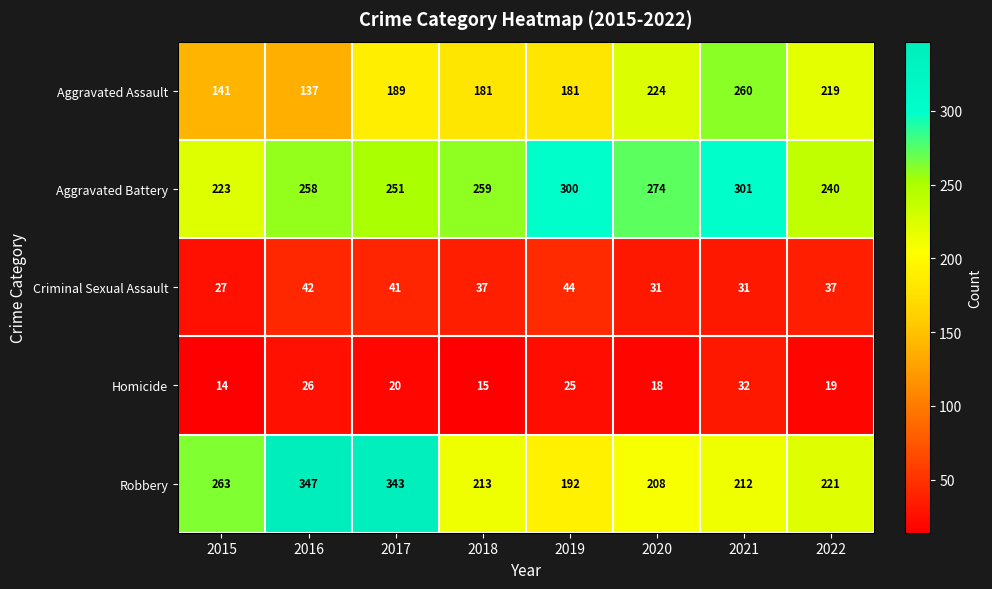

The Robbery series shows 373 at 2020. True or false?

False